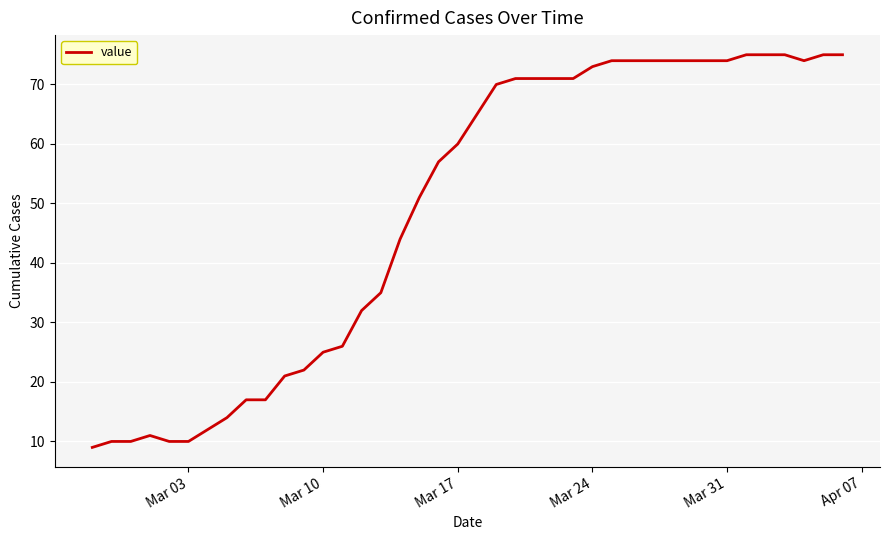

What is the greatest value displayed?

75